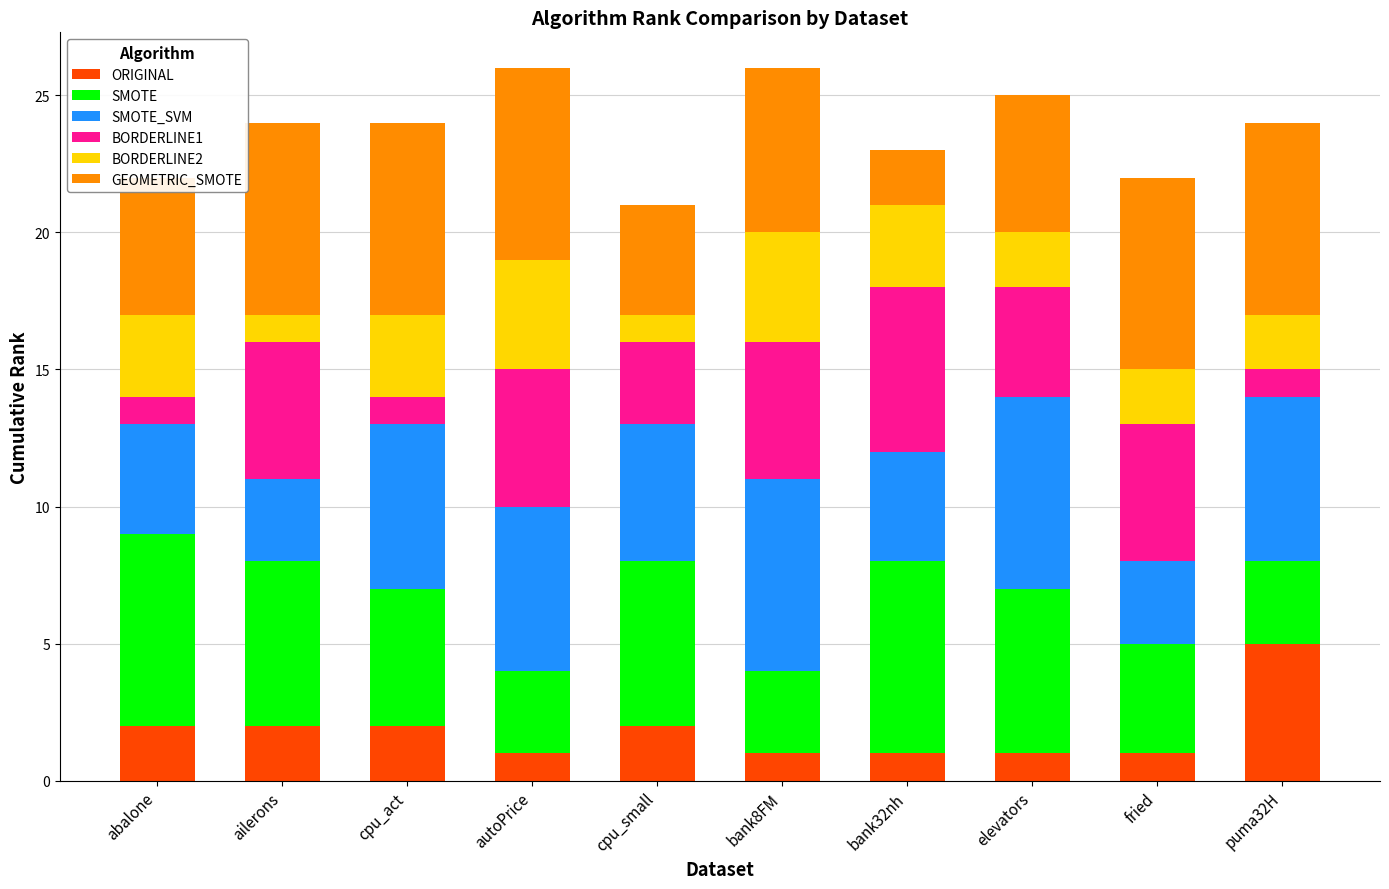

At which label does ORIGINAL reach its peak?

puma32H